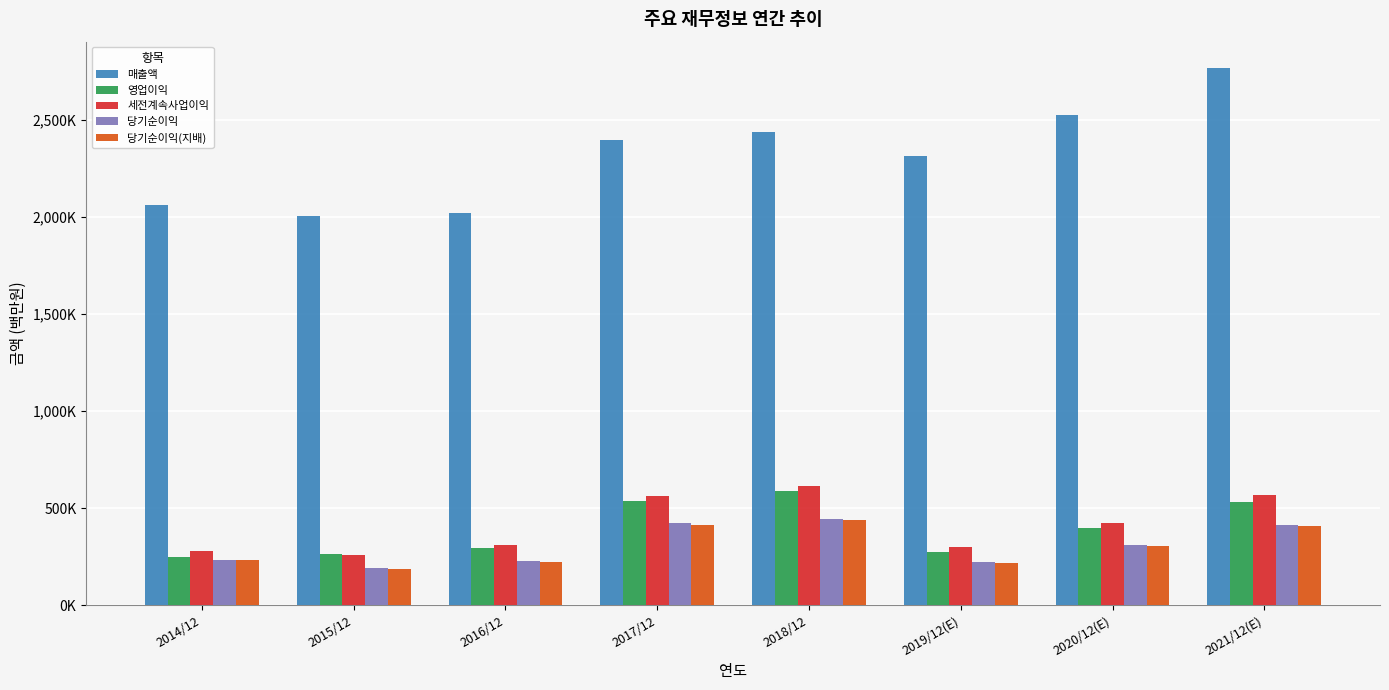

Where does the 영업이익 series first go above 396877?

2017/12